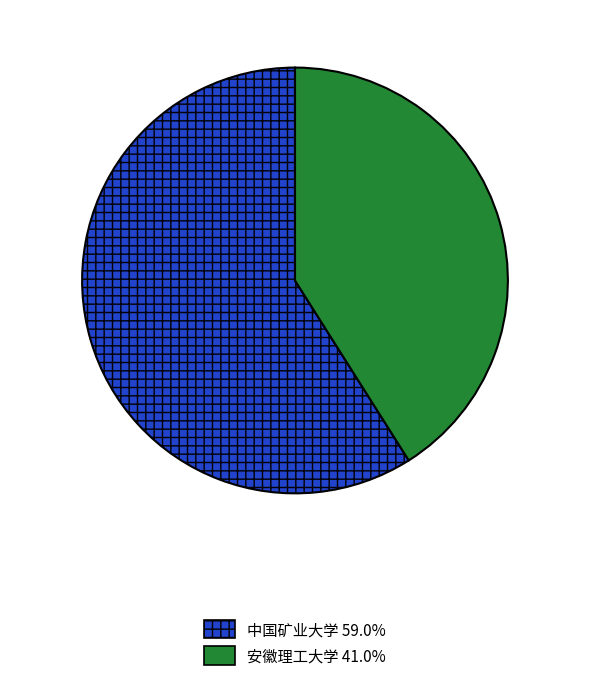

Approximately how many times larger is the value at 中国矿业大学 59.0% compared to 安徽理工大学 41.0%?

1.4